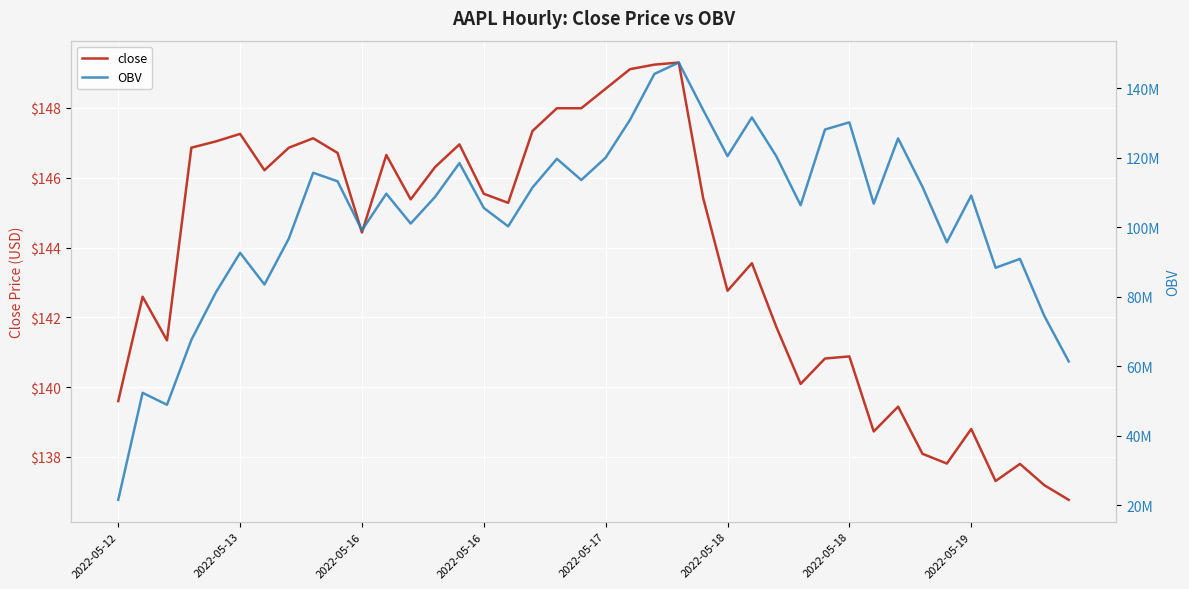

In OBV, how many points are lower than both neighbors (excluding endpoints)?

11